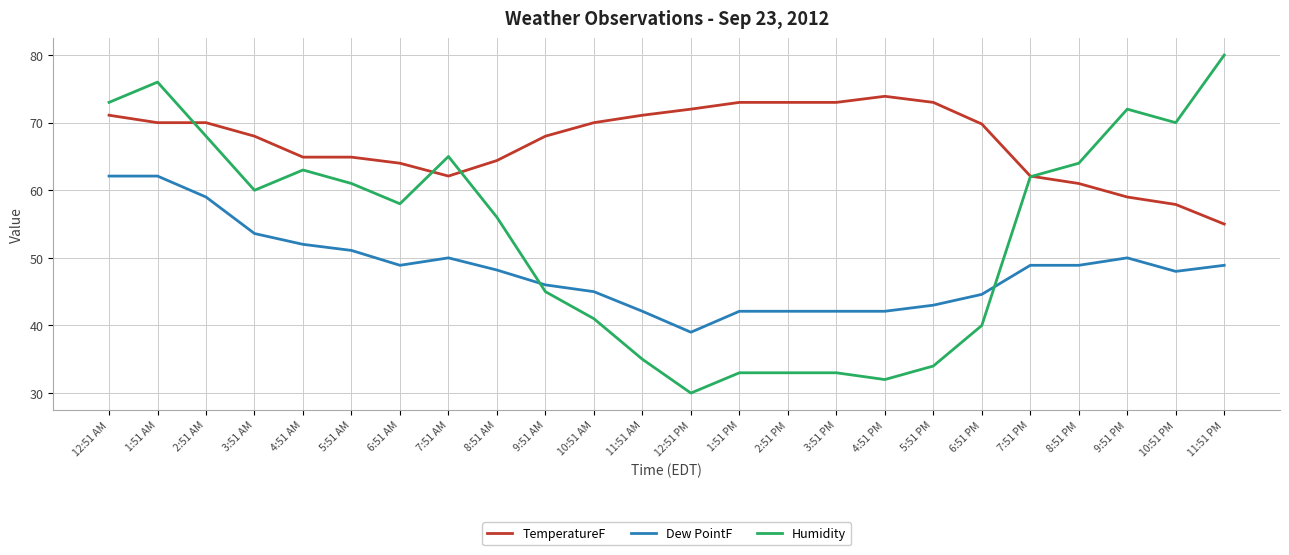

What is the highest value of the Dew PointF series?

62.1